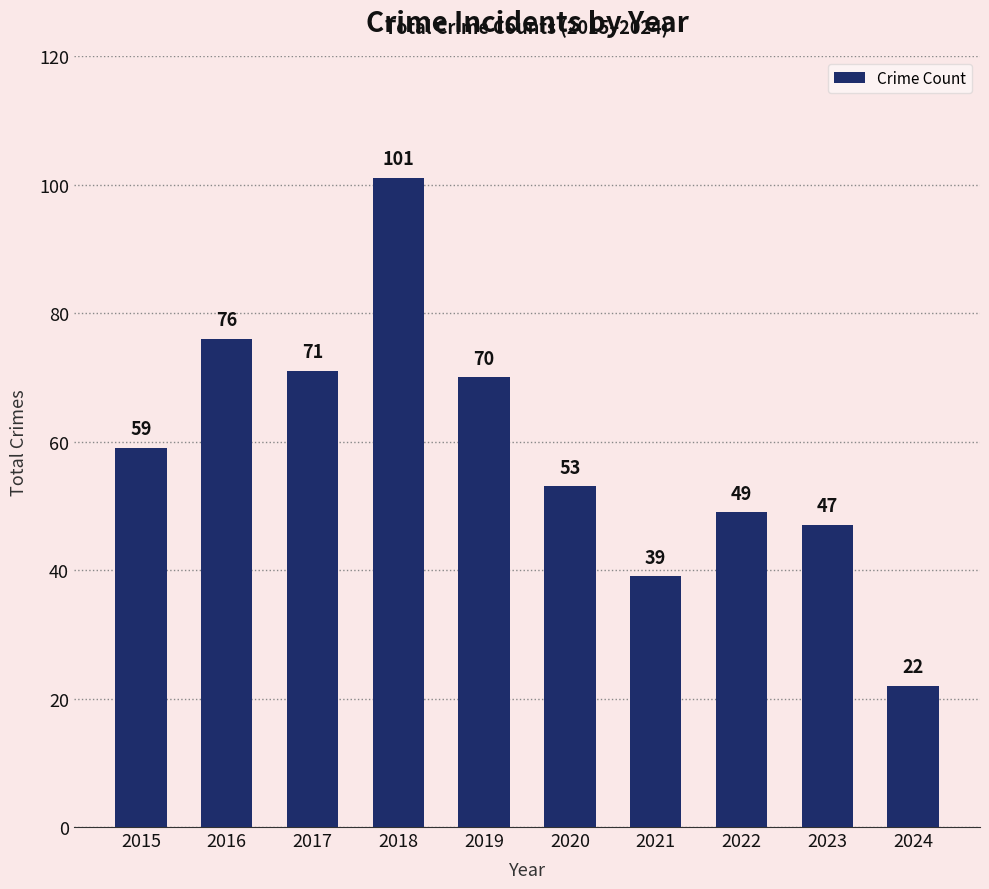

Are the bars horizontal?

No